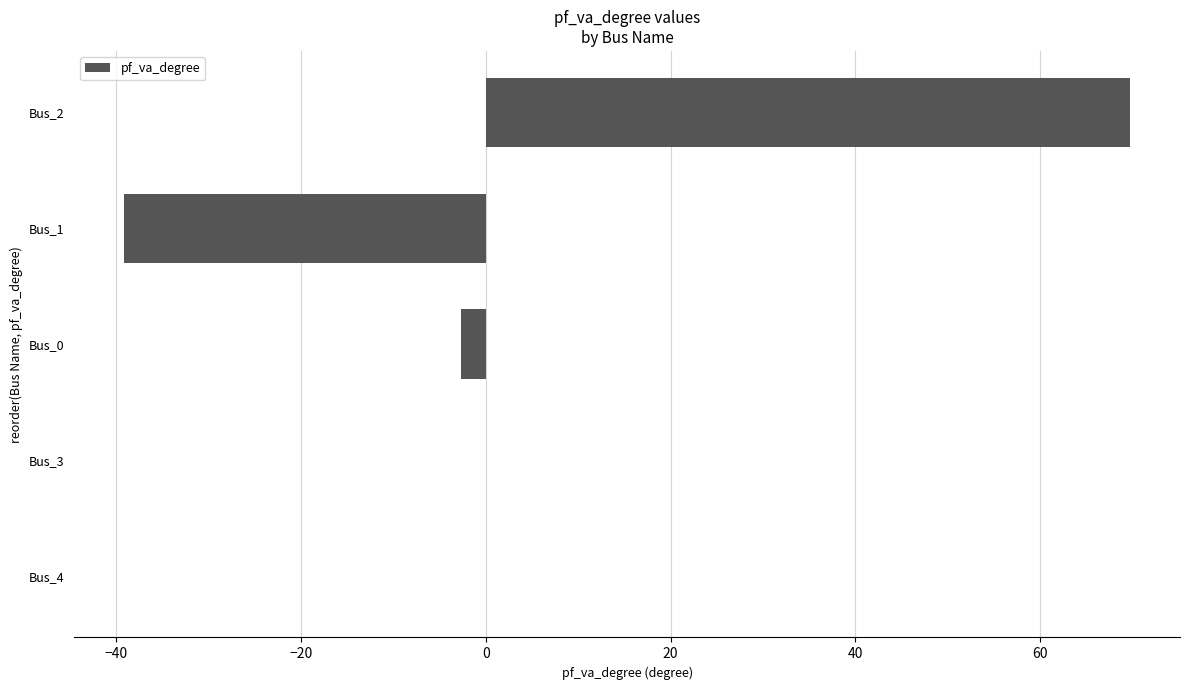

What is the maximum value shown in the chart?

69.7